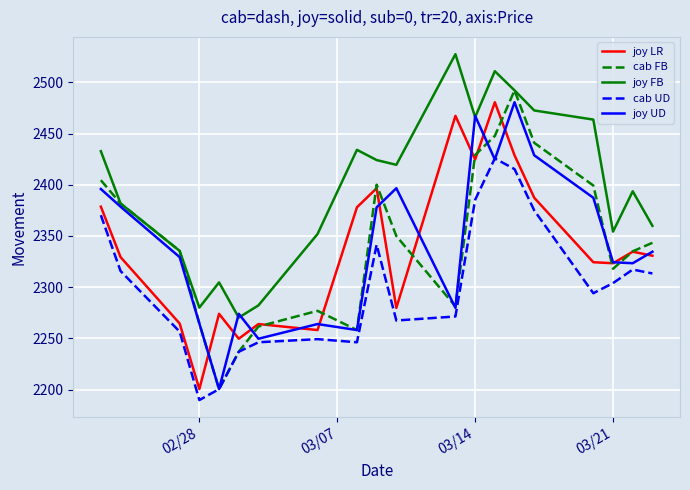

How many values in the joy UD series are below 2334?

10